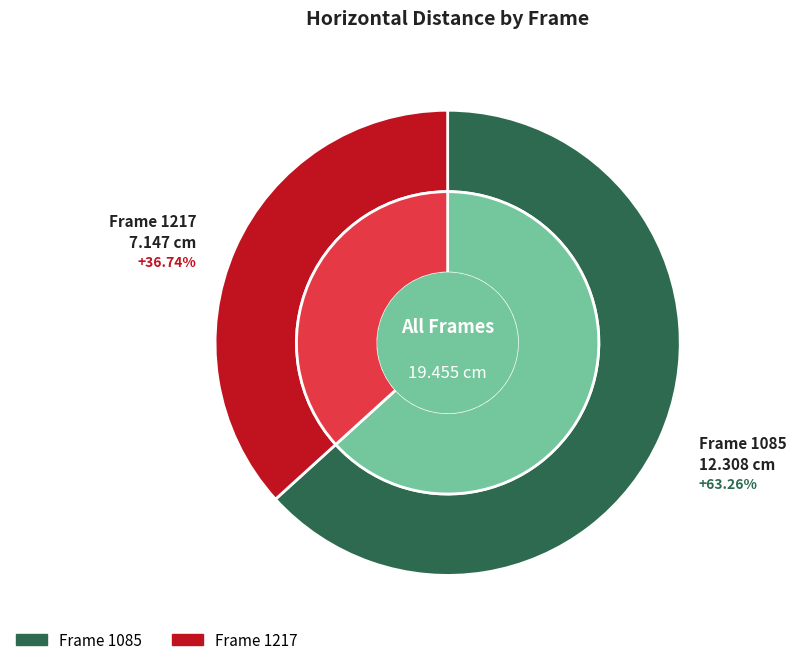

Does 1217 account for over 50% of the chart?

No